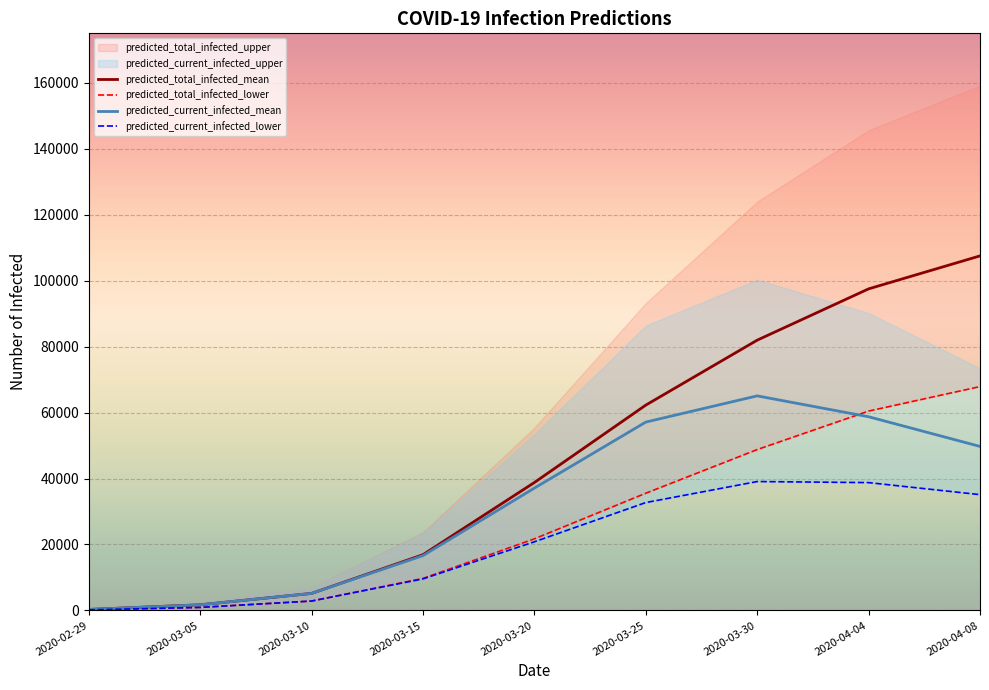

The value of predicted_total_infected_mean at 2020-03-05 is 1694. True or false?

True